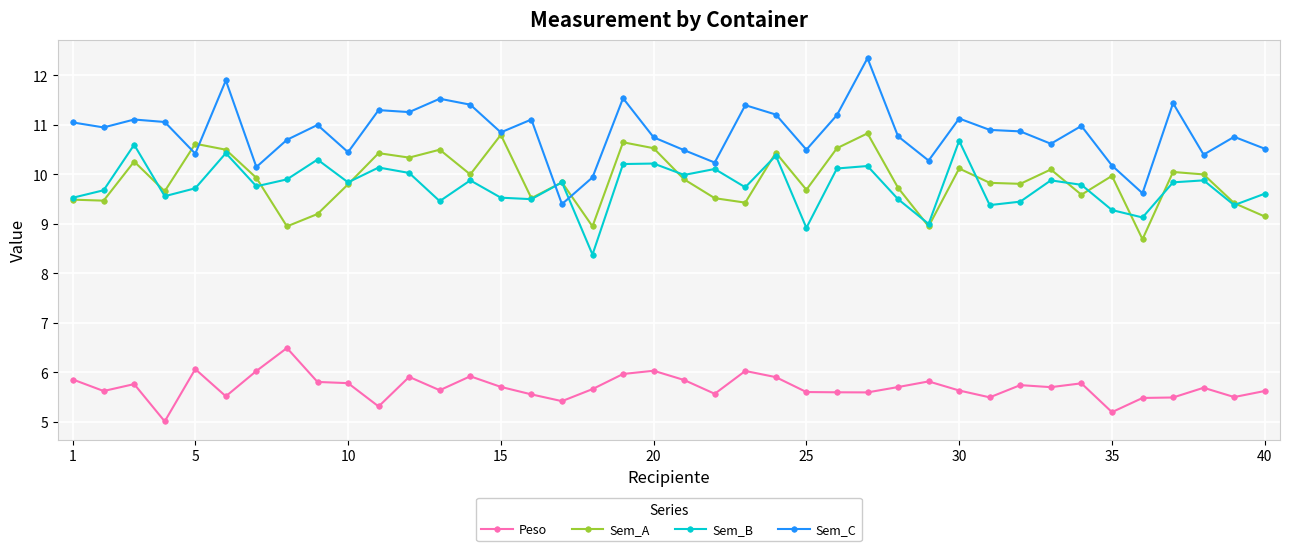

What is the smallest value displayed?

5.0